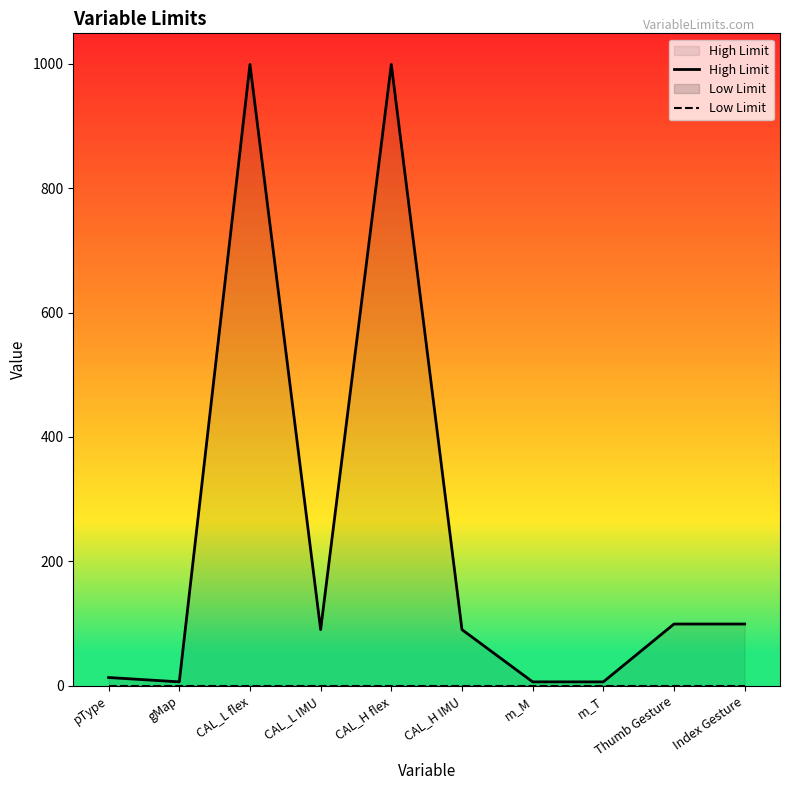

True or false: High Limit and Low Limit intersect in this chart.

False